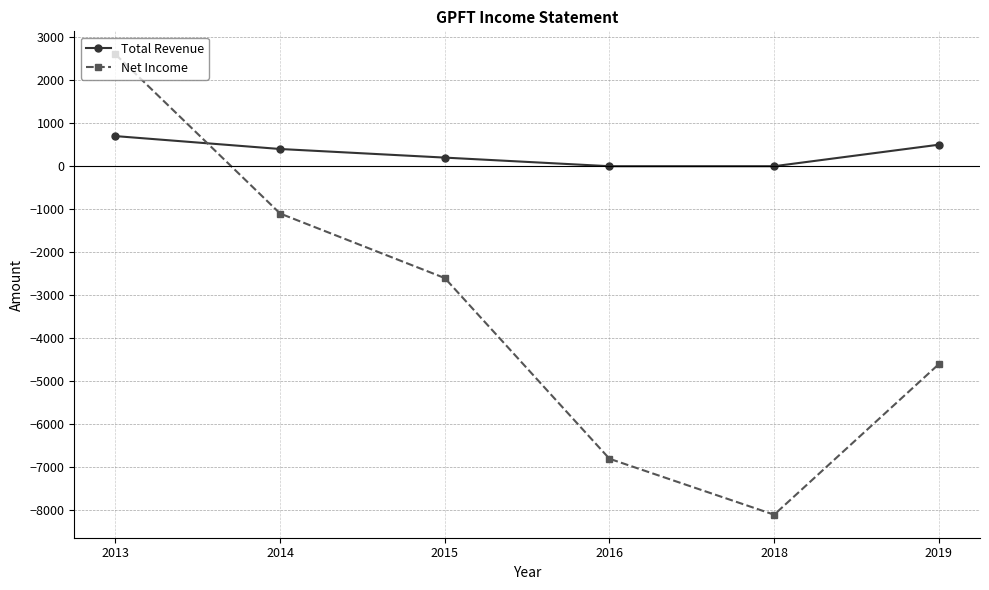

True or false: Total Revenue has more than 0 interior local peaks.

False